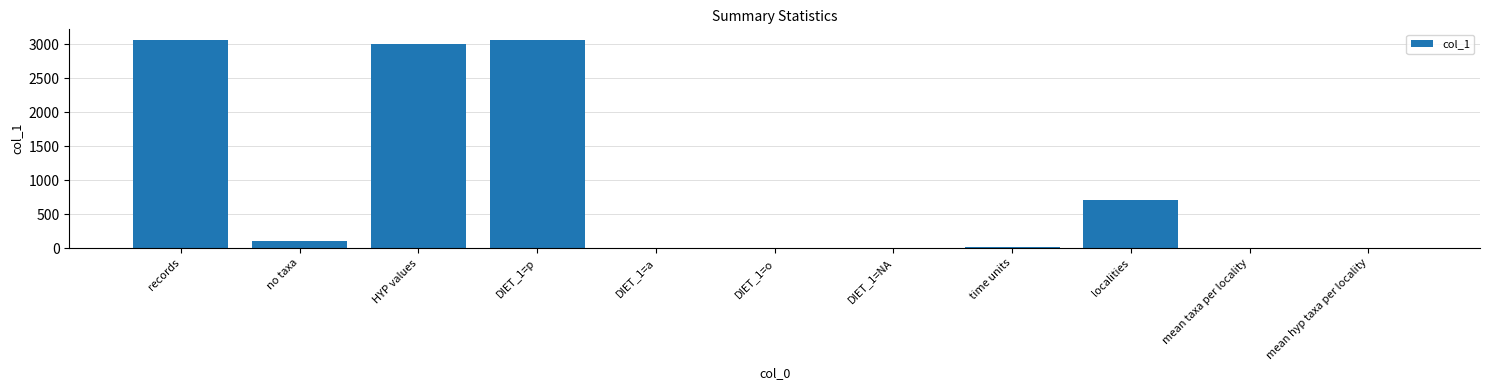

Between HYP values and time units, which is larger?

HYP values